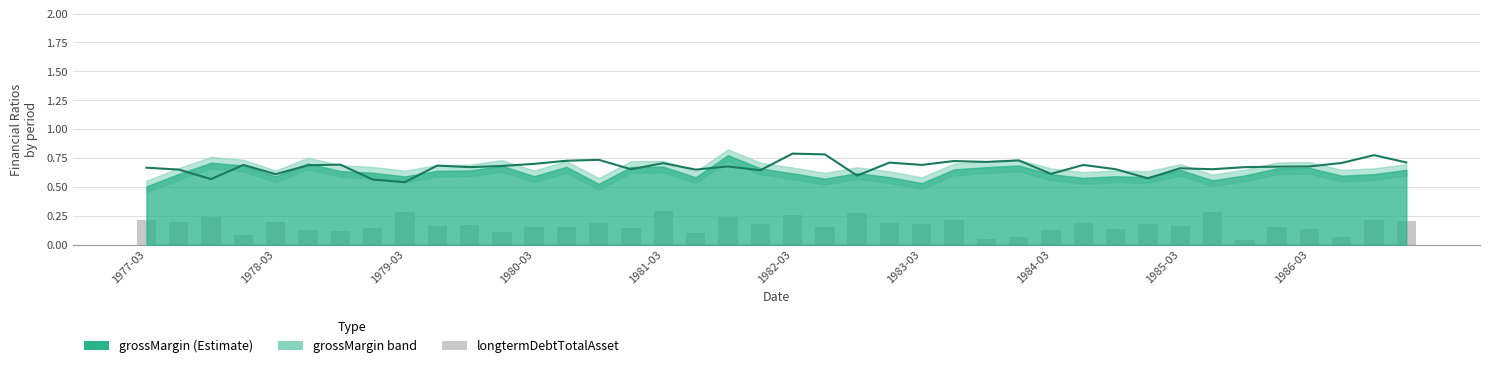

What is the total value across all series at 23?

0.9